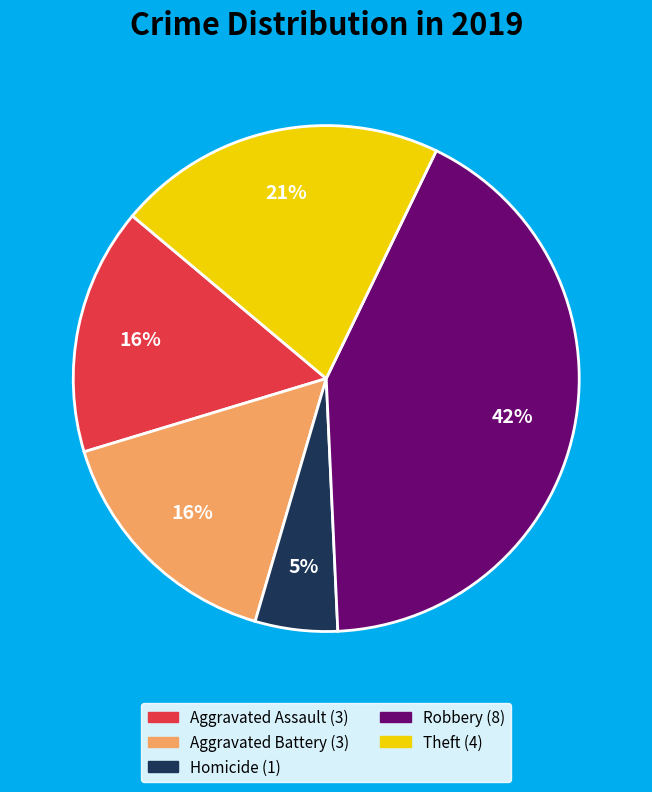

To the nearest percent, what is the average slice percentage?

20%